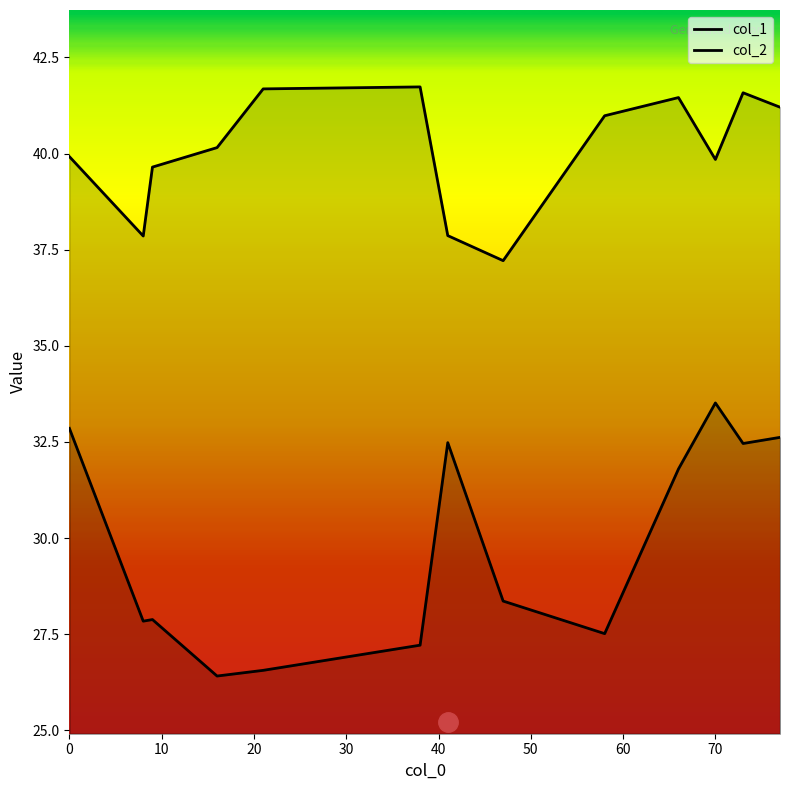

Does the chart display data point markers on the line(s)?

No